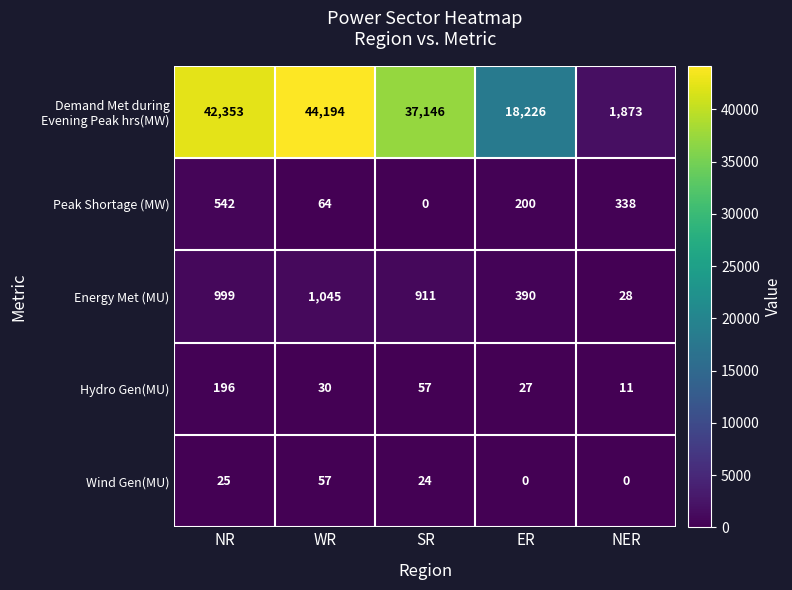

The value of Wind Gen(MU) at WR is 57. True or false?

True